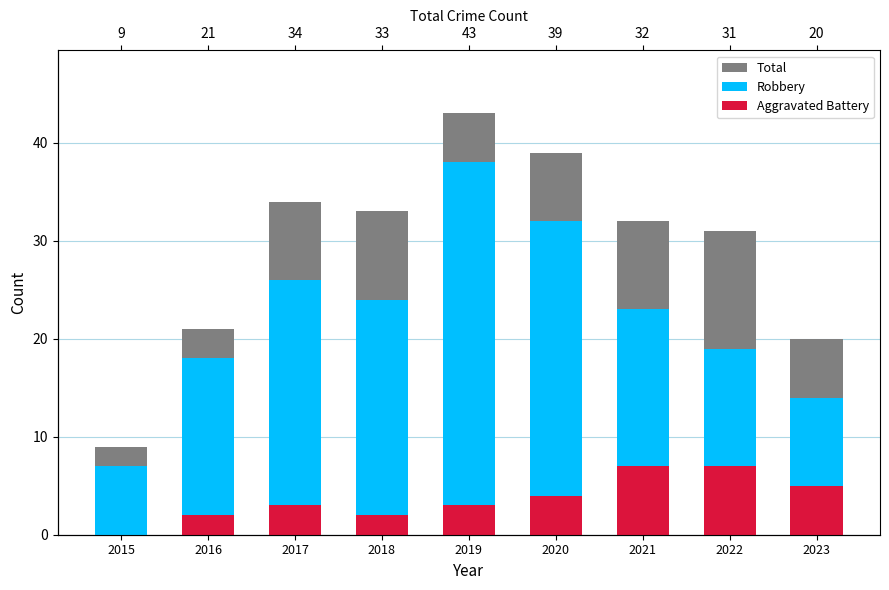

Reading left to right, list all the values displayed in this chart.

Total: 9	21	34	33	43	39	32	31	20
Robbery: 7	18	26	24	38	32	23	19	14
Aggravated Battery: 0	2	3	2	3	4	7	7	5